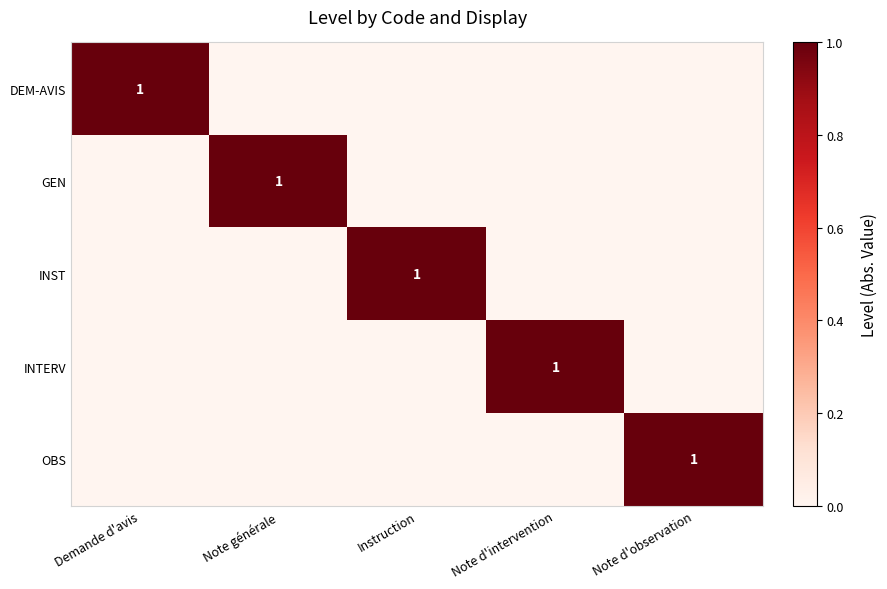

Is it true that GEN equals 2 at Note générale?

False